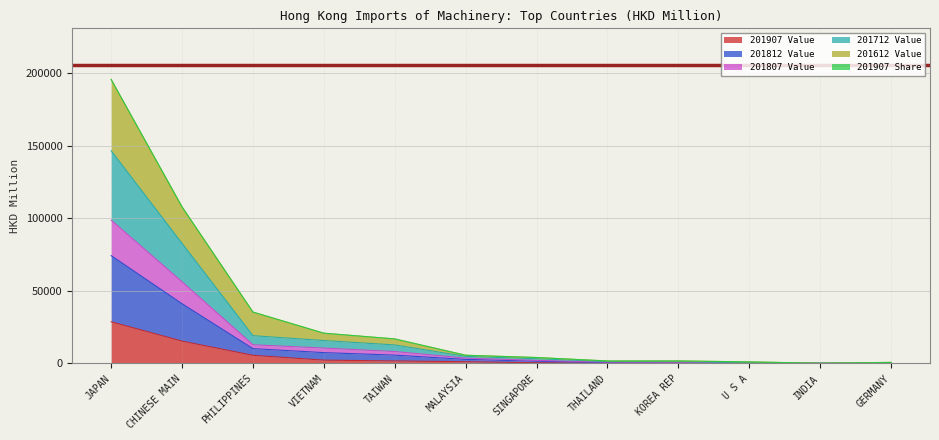

What position from the left is PHILIPPINES?

3